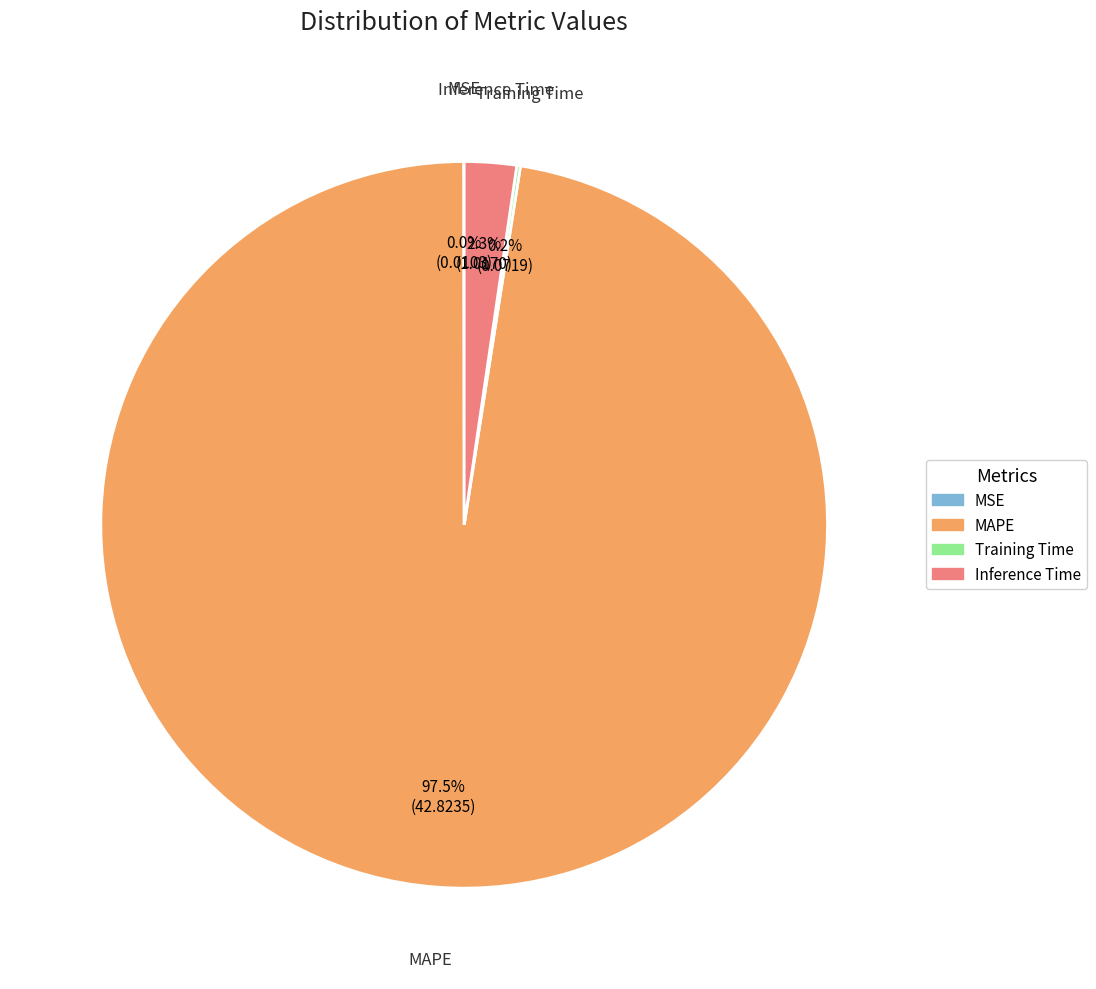

Which slice is the largest?

MAPE